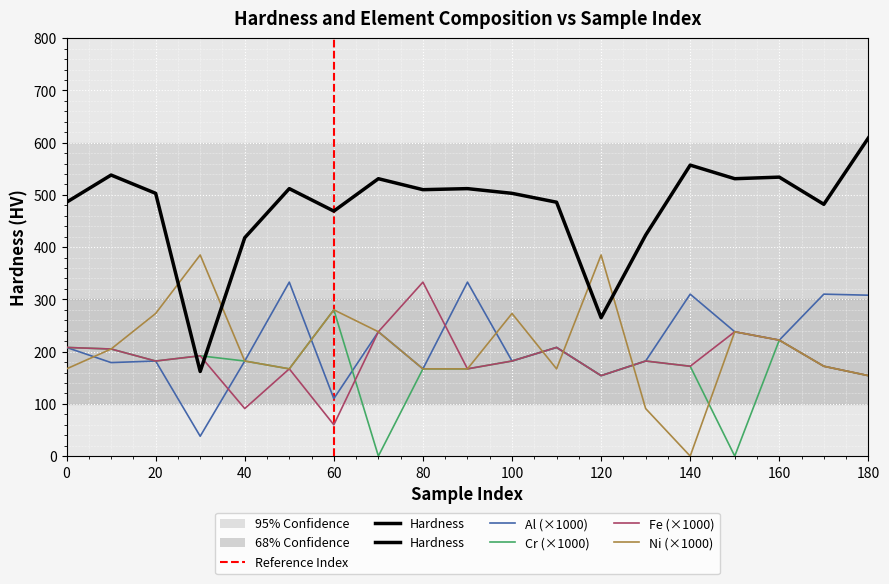

What is the greatest value displayed?

609